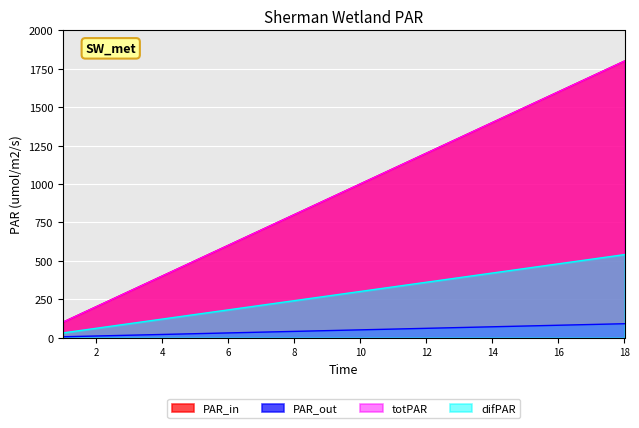

What is the difference between the maximum and minimum values in the difPAR series?

510